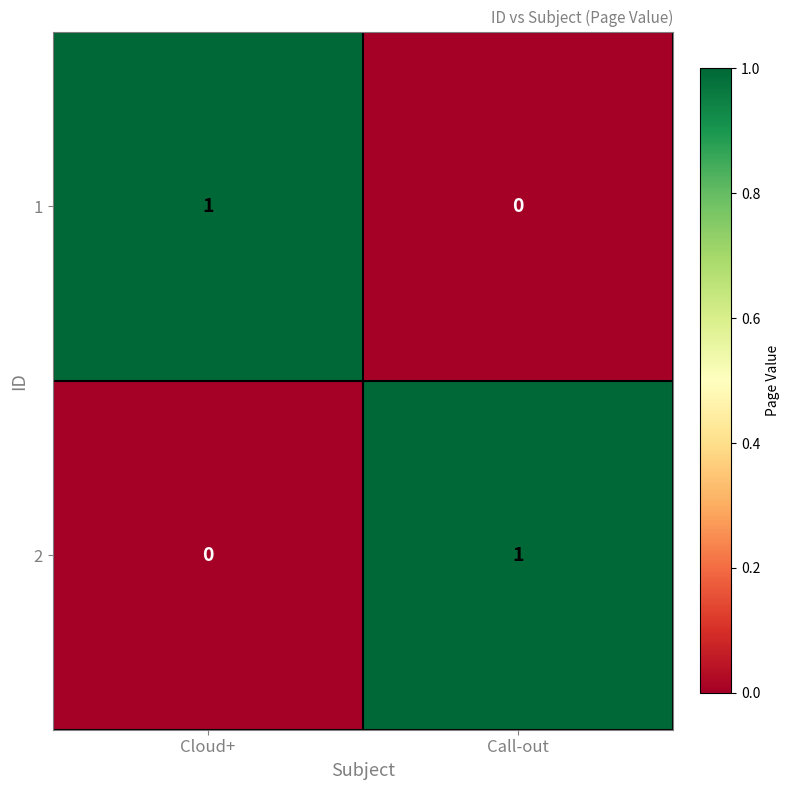

The value of 1 at Call-out is -1. True or false?

False